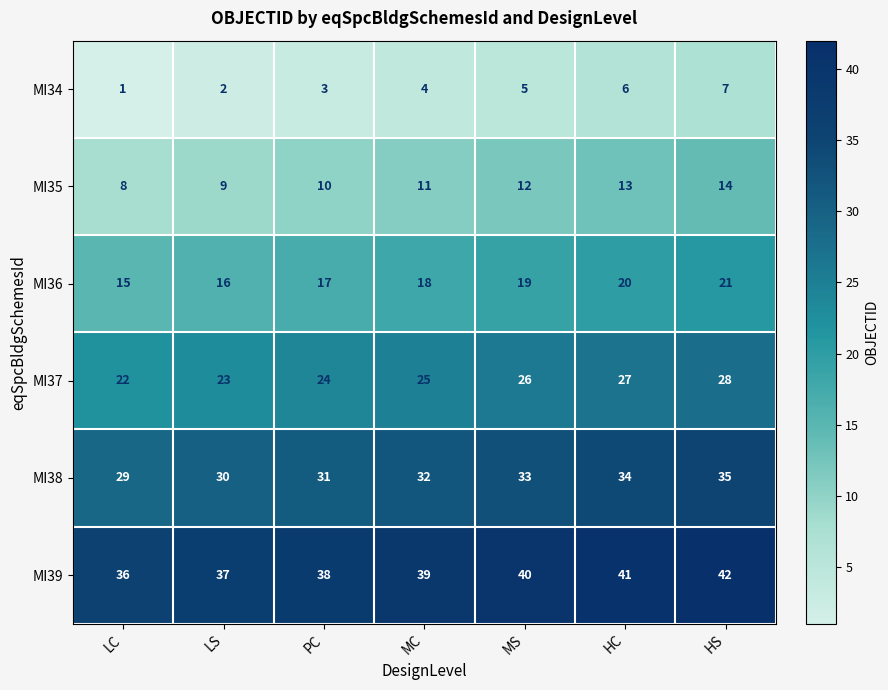

Rank the series by their average value, from highest to lowest.

MI39, MI38, MI37, MI36, MI35, MI34